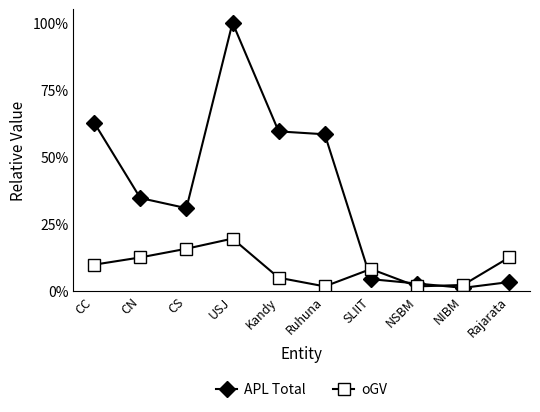

The value of APL Total at CN is 0.2. True or false?

False